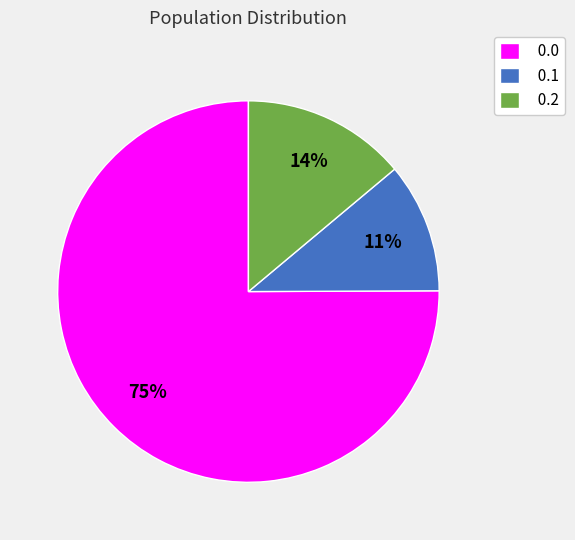

How many slices are in this pie chart?

3